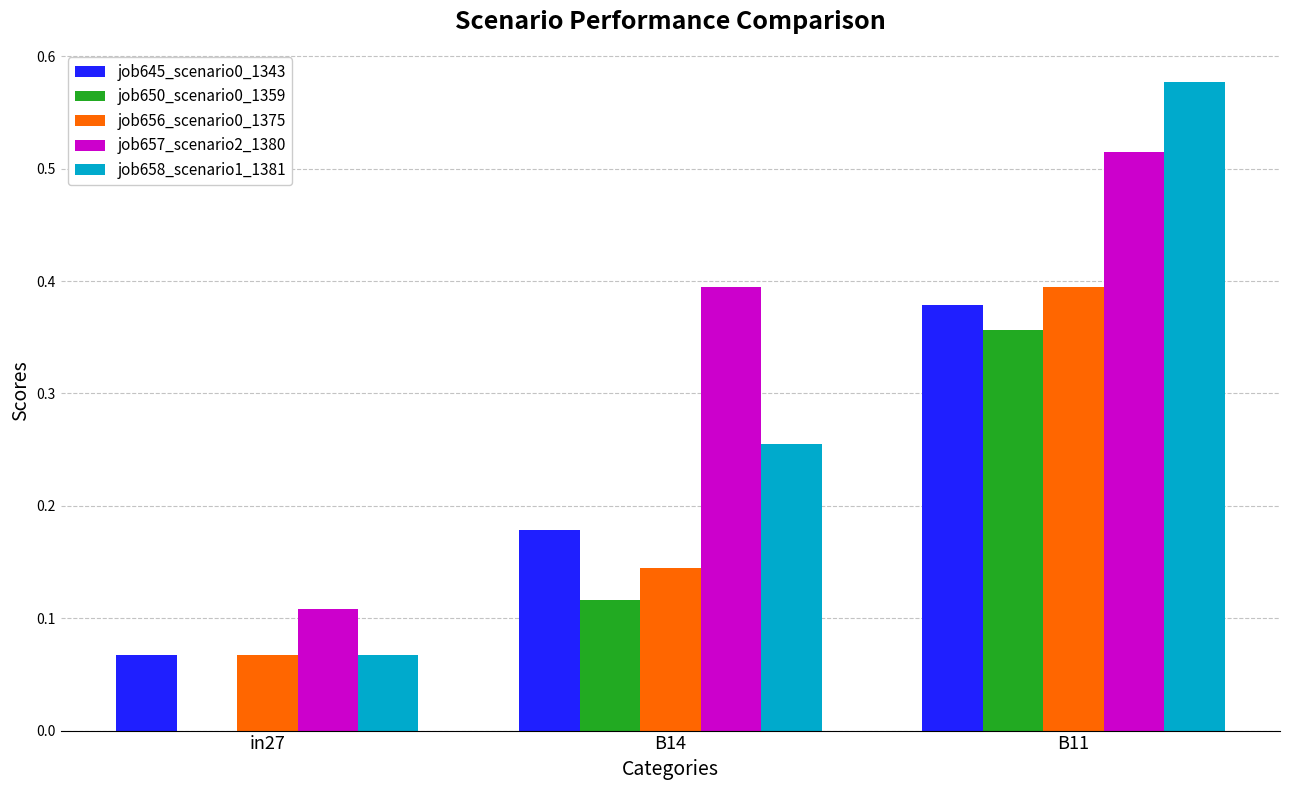

Which category has the highest value in the job645_scenario0_1343 series?

B11